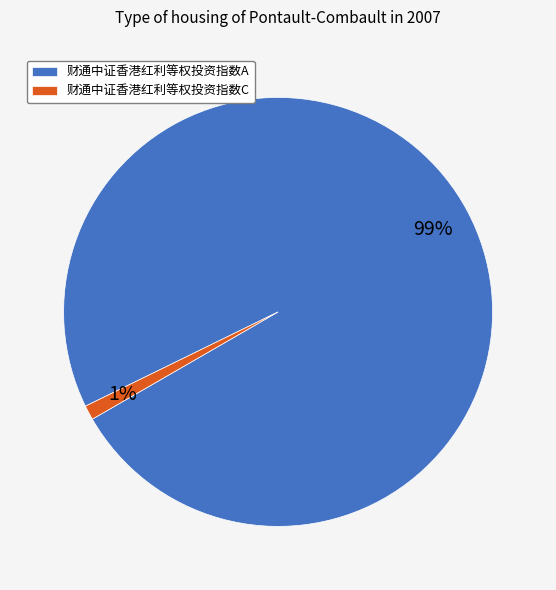

What is the largest slice in the pie chart?

财通中证香港红利等权投资指数A